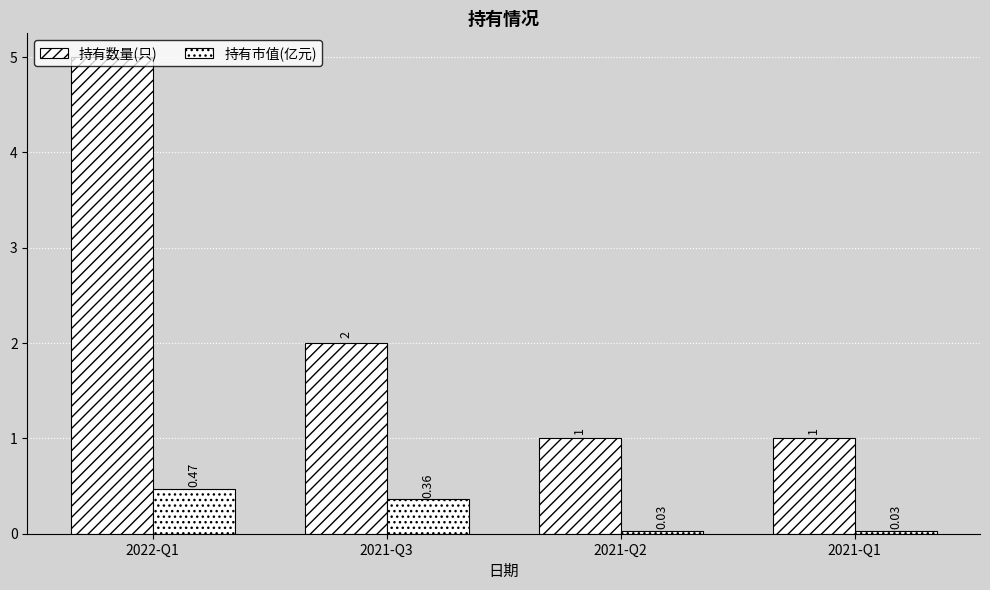

List the labels in order of 持有数量(只) value, largest first.

2022-Q1, 2021-Q3, 2021-Q2, 2021-Q1